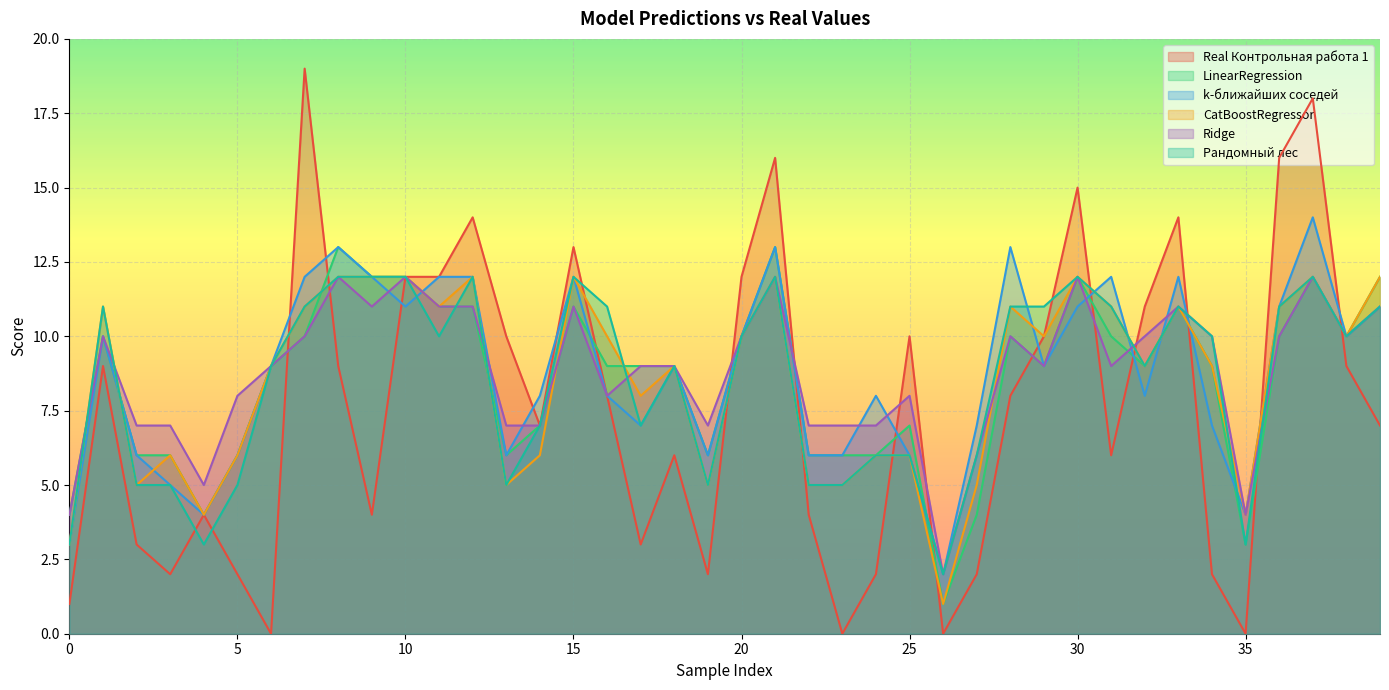

Where is the first local minimum for Ridge?

4